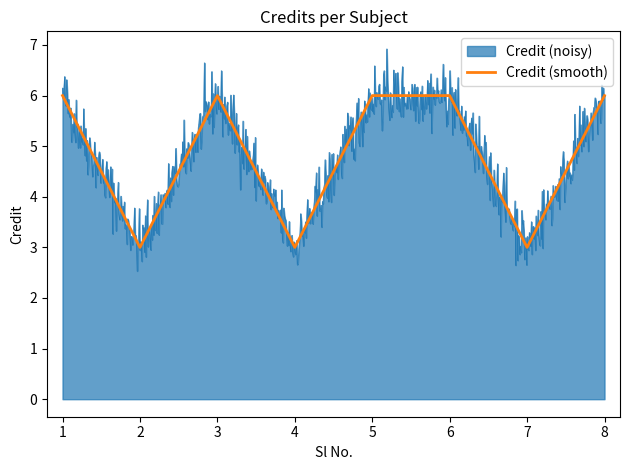

The Credit (smooth) series shows 3 at 7. True or false?

True